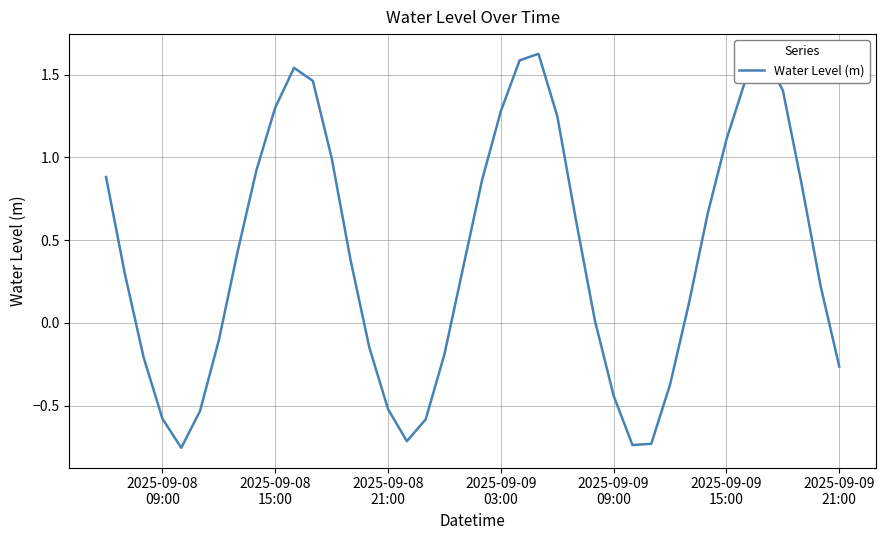

What is the difference between the maximum and minimum values?

2.4